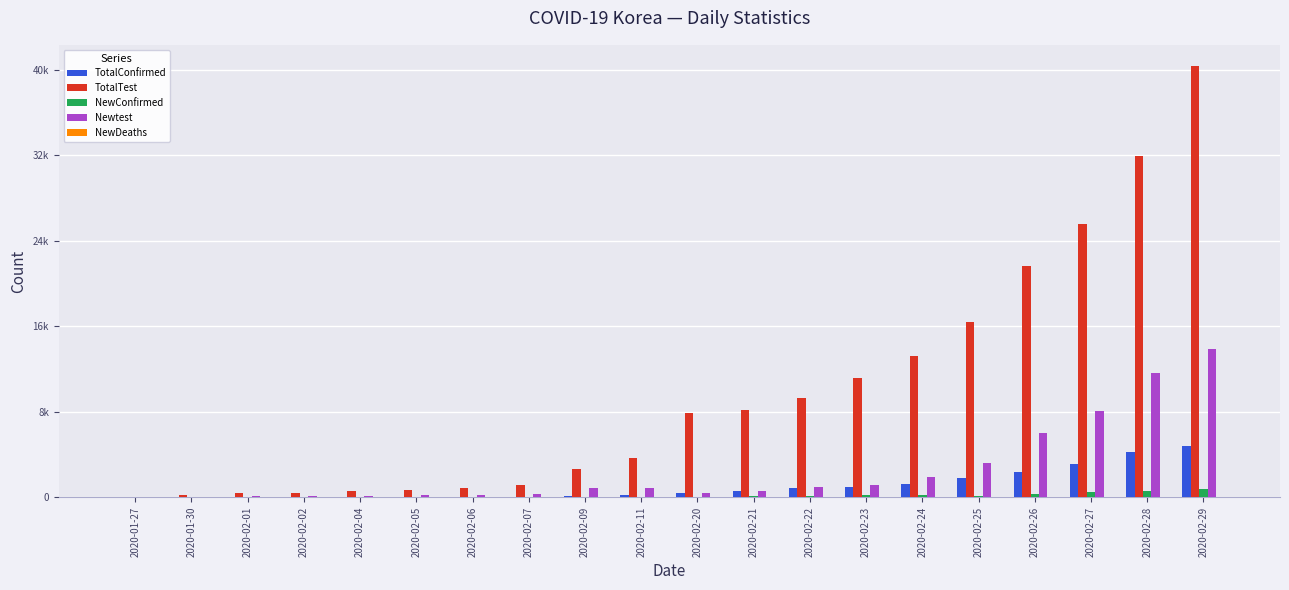

Are the bars grouped side by side (vs. stacked)?

Yes